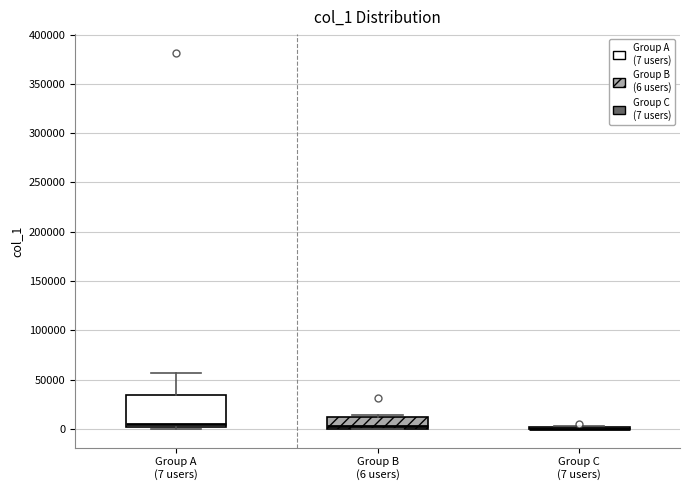

Reading left to right, transcribe this box plot: for each box, give where its median line is, the range the box spans, and where its two whiskers end, as read against the y-axis. The values are not printed on the chart, so give them approximately, as read against the axis.

Group A (7 users): median 5000, box 0 to 35000, whiskers 0 (just below the box's lower edge) to 55000
Group B (6 users): median 5000, box 0 to 10000, whiskers 0 to 15000
Group C (7 users): box collapsed to a line at 0, whiskers 0 to 5000